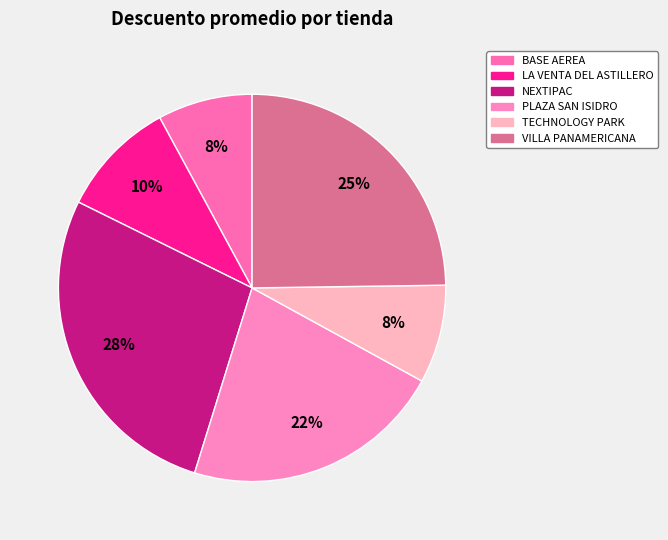

What is the smallest slice in the pie chart?

BASE AEREA